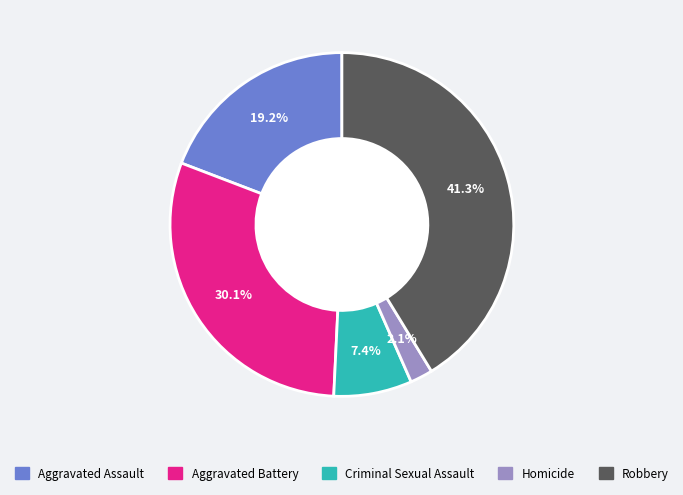

How many slices are in this pie chart?

5